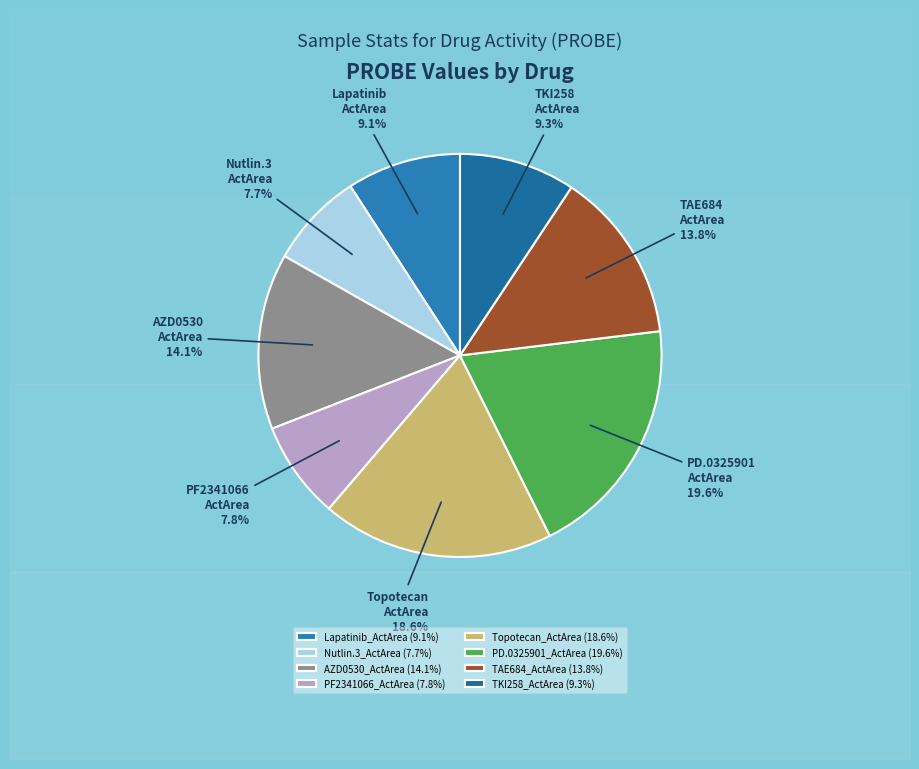

Which slice is the largest?

PD.0325901_ActArea